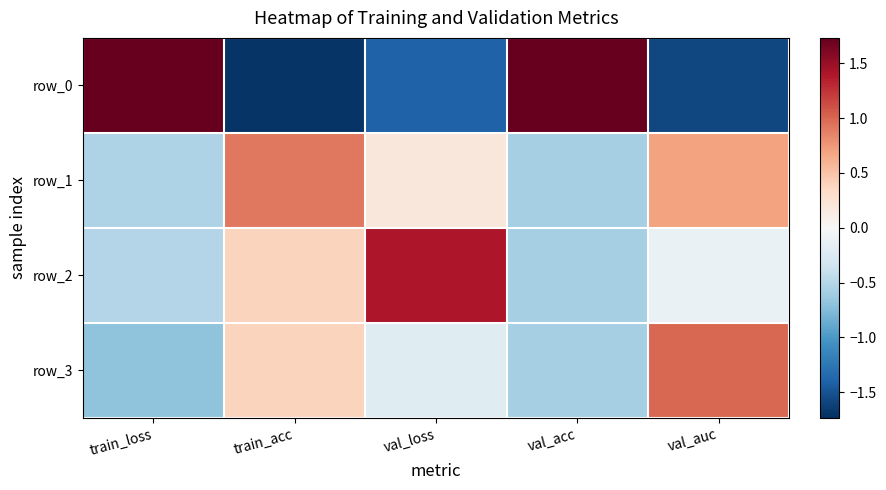

List the series in order of their peak value, lowest first.

row_1, row_3, row_2, row_0